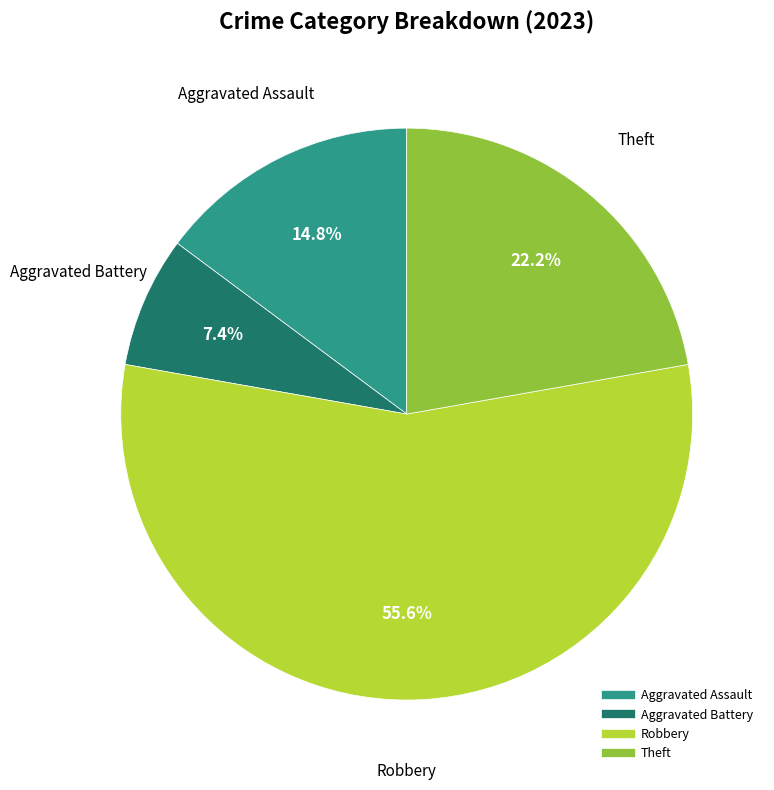

Is there any slice that represents more than half of the pie?

Yes